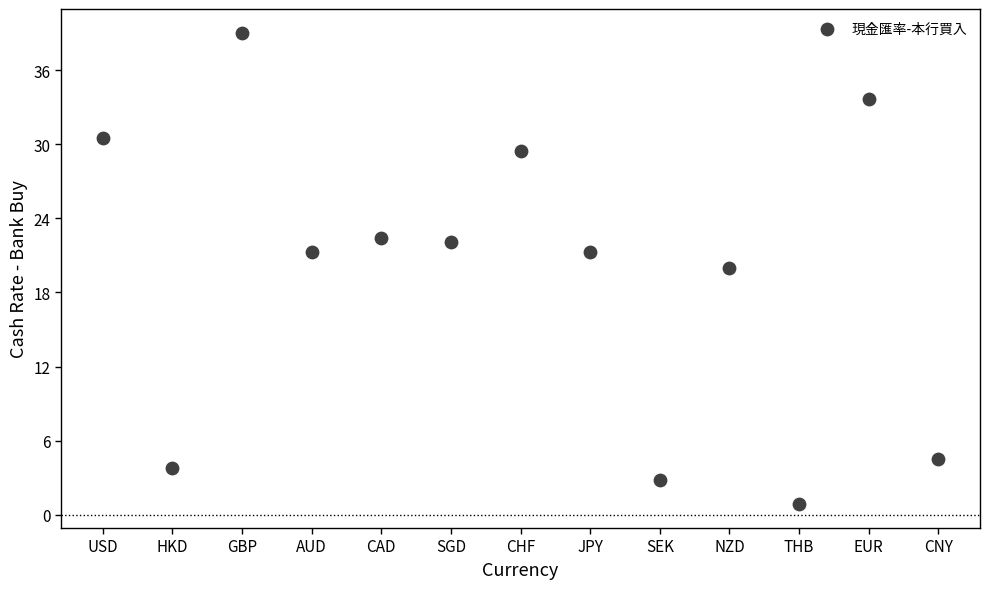

What is the range of Y values (max minus min)?

38.2